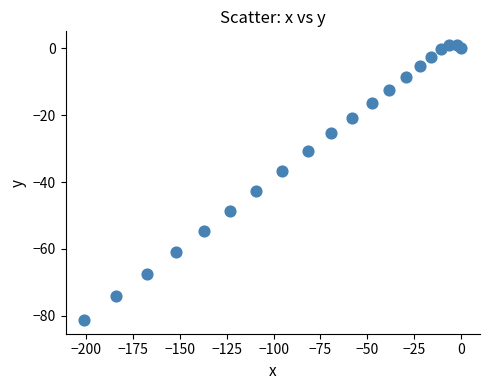

What is the range of Y values (max minus min)?

82.3